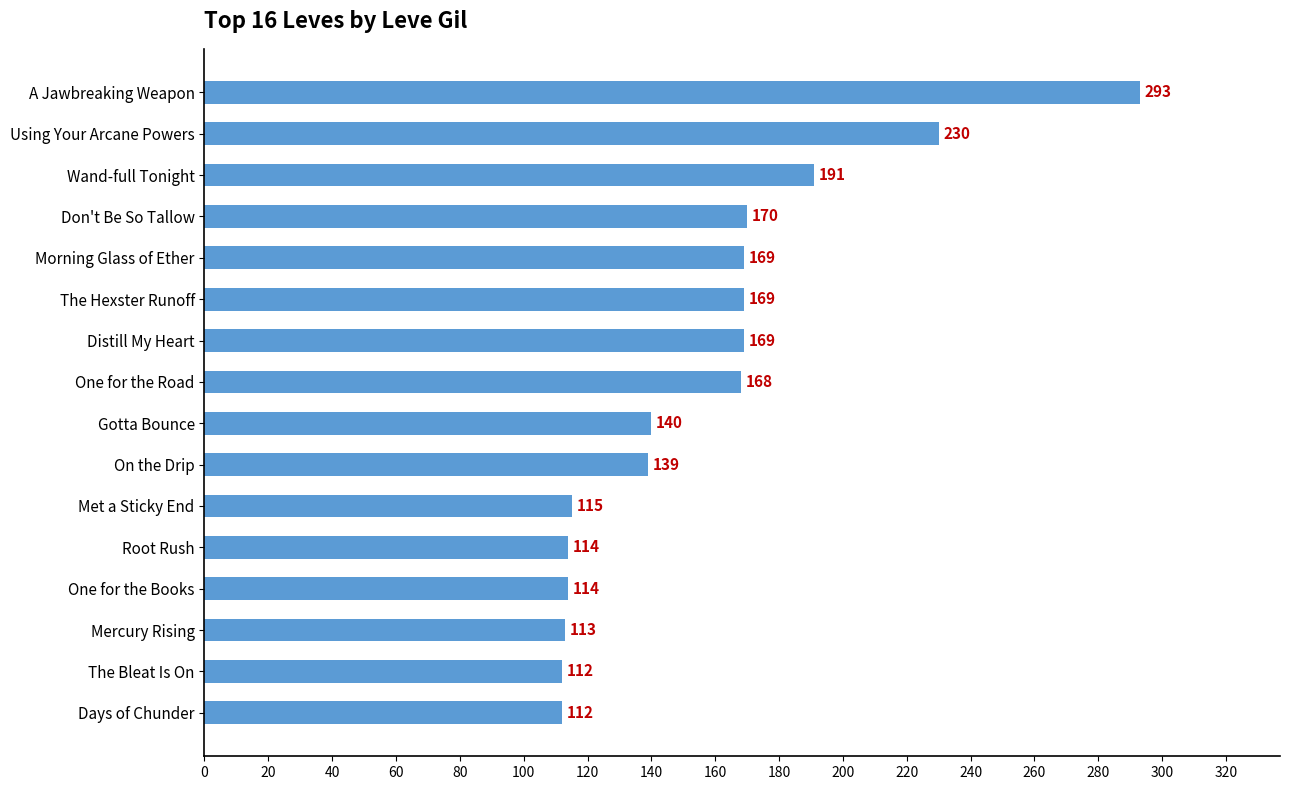

What is the minimum value shown in the chart?

112